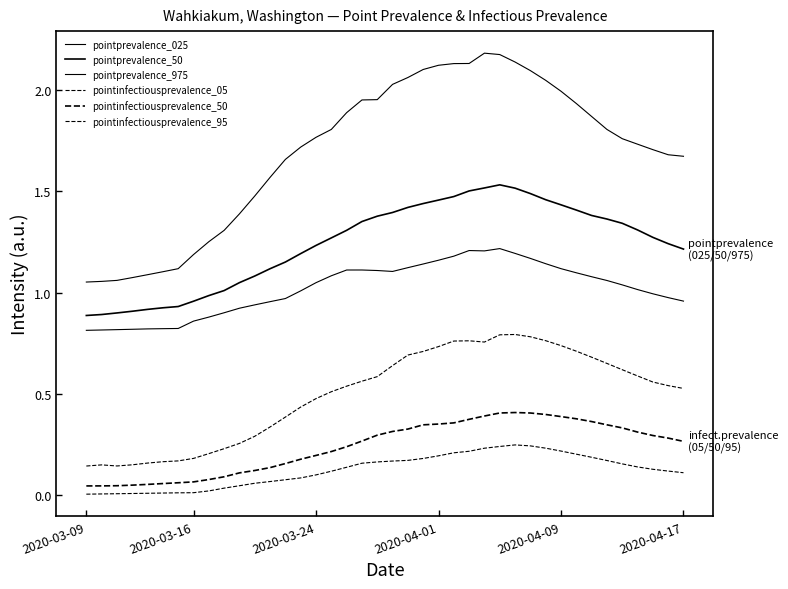

Does the chart display data point markers on the line(s)?

No